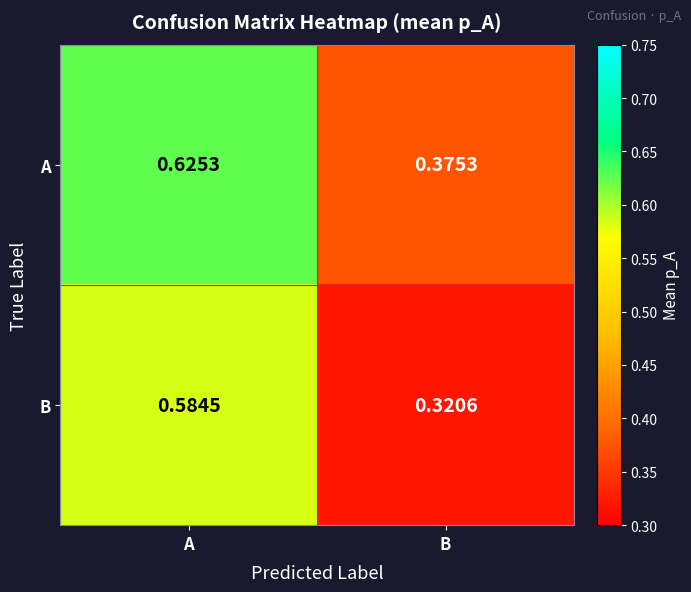

List the series in order of their peak value, lowest first.

B, A